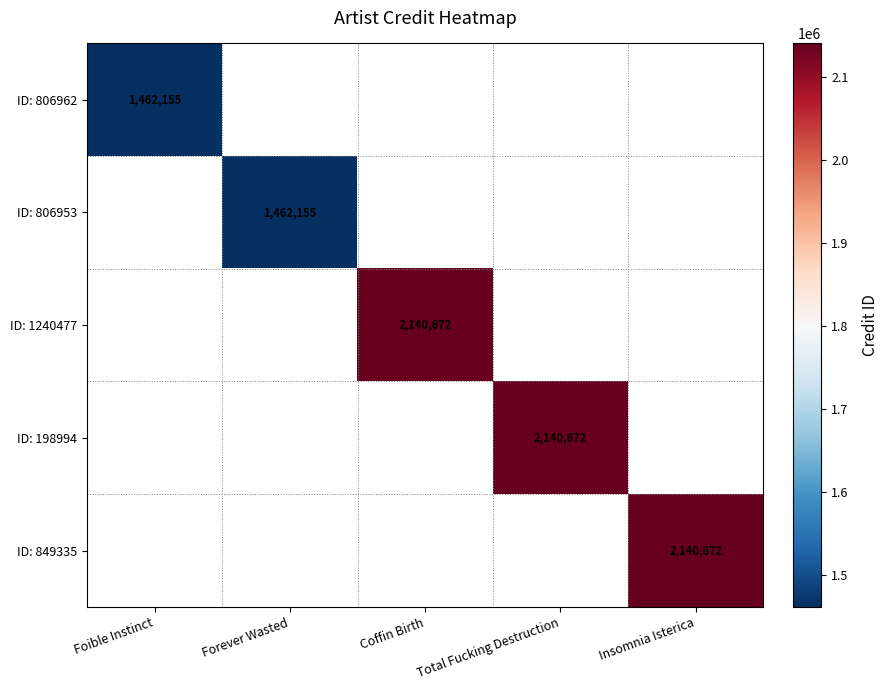

True or false: ID: 806953 has a value of 1959672 at Forever Wasted.

False